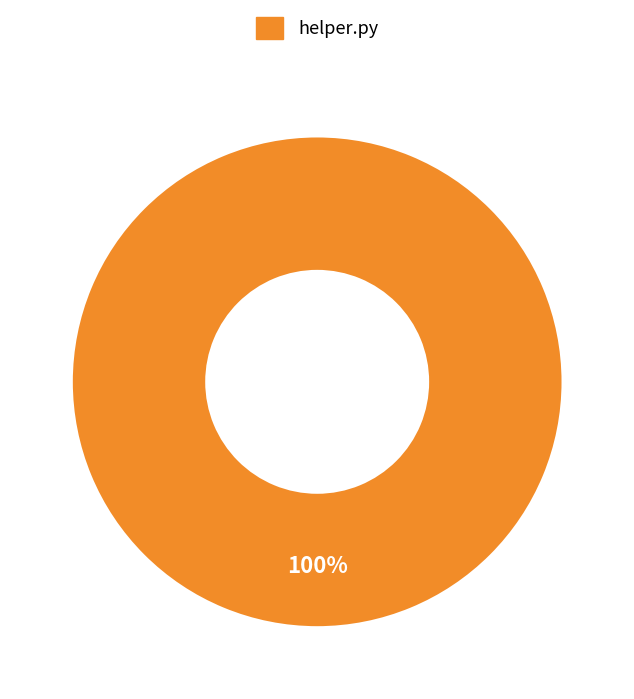

Rank the categories by value from lowest to highest.

helper.py